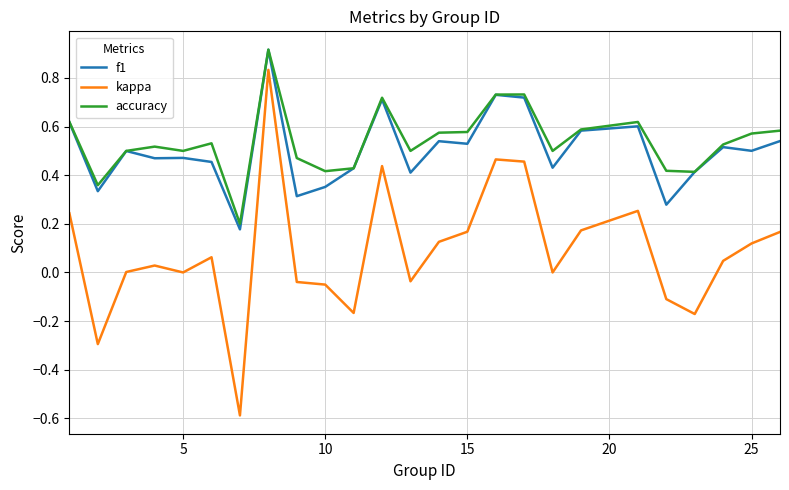

What is the smallest value displayed?

-0.6